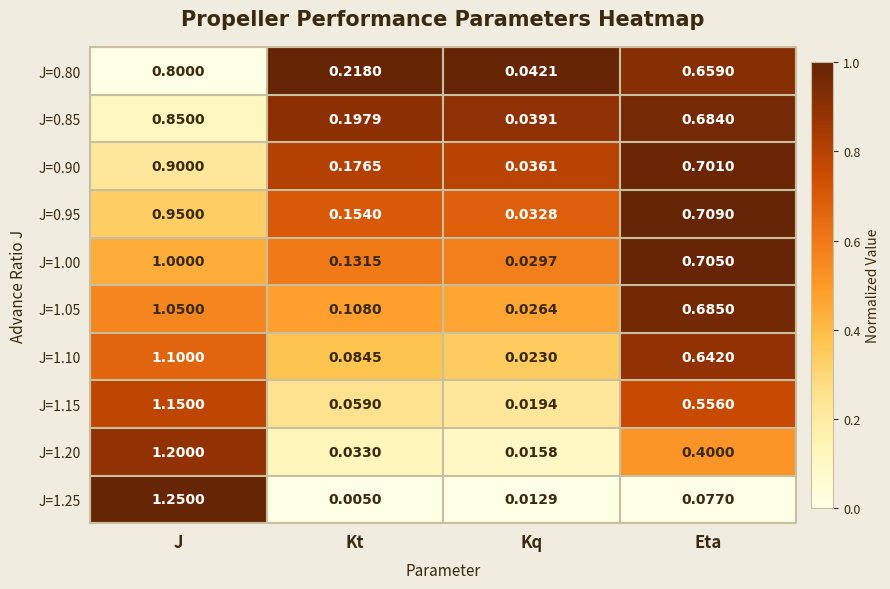

Where is J=1.05 nearest to the value 0?

Kq